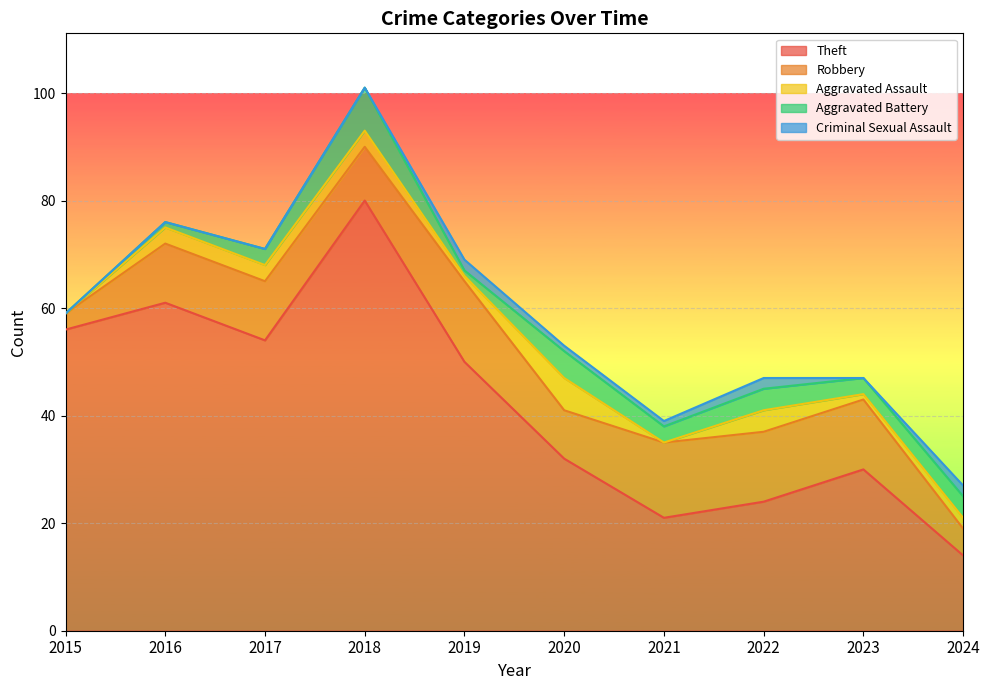

What are all the series names shown in the legend?

Theft, Robbery, Aggravated Assault, Aggravated Battery, Criminal Sexual Assault